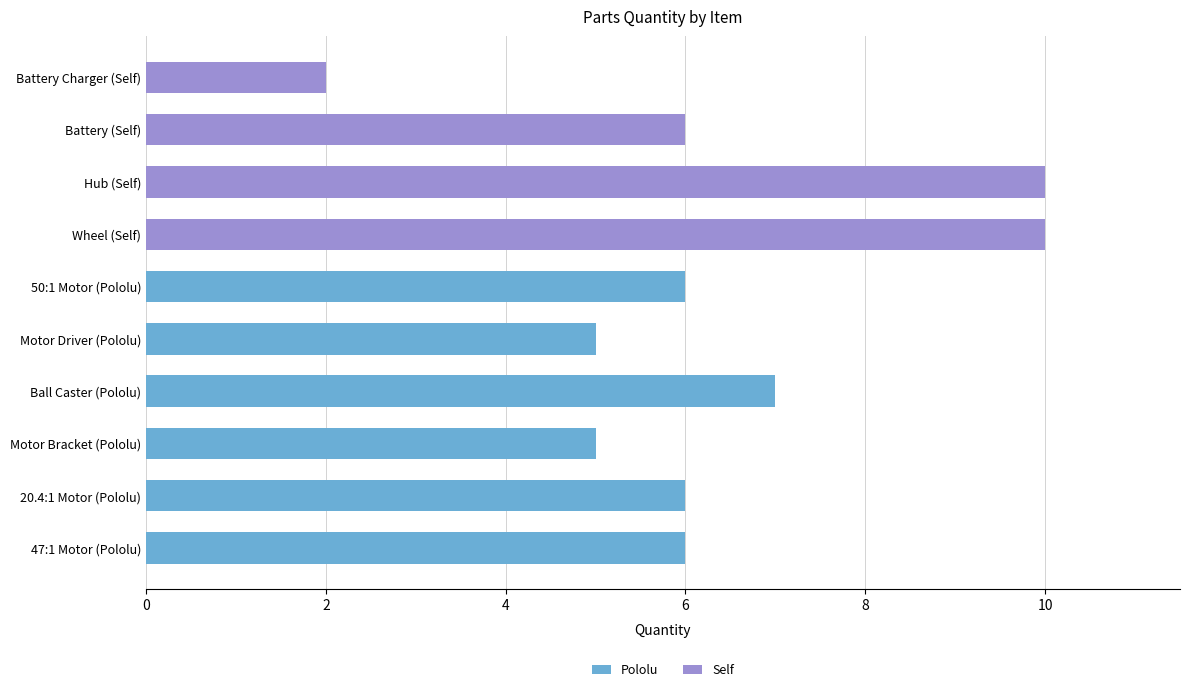

How many categories are shown in the chart?

10